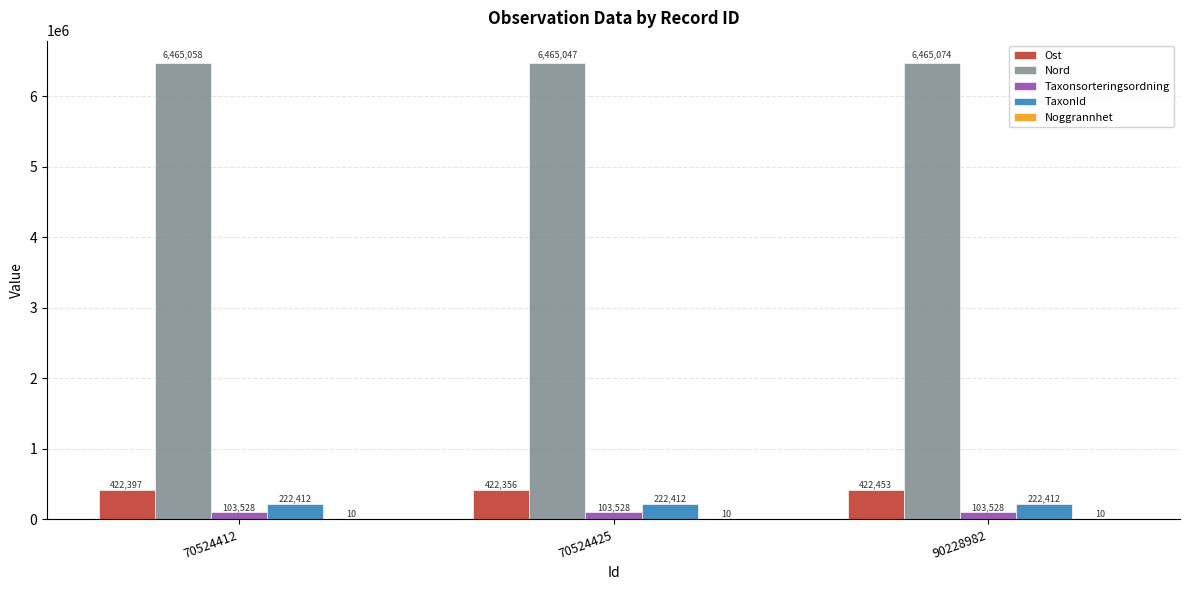

What is the approximate value of Ost at 70524412, to the nearest 5?

422395